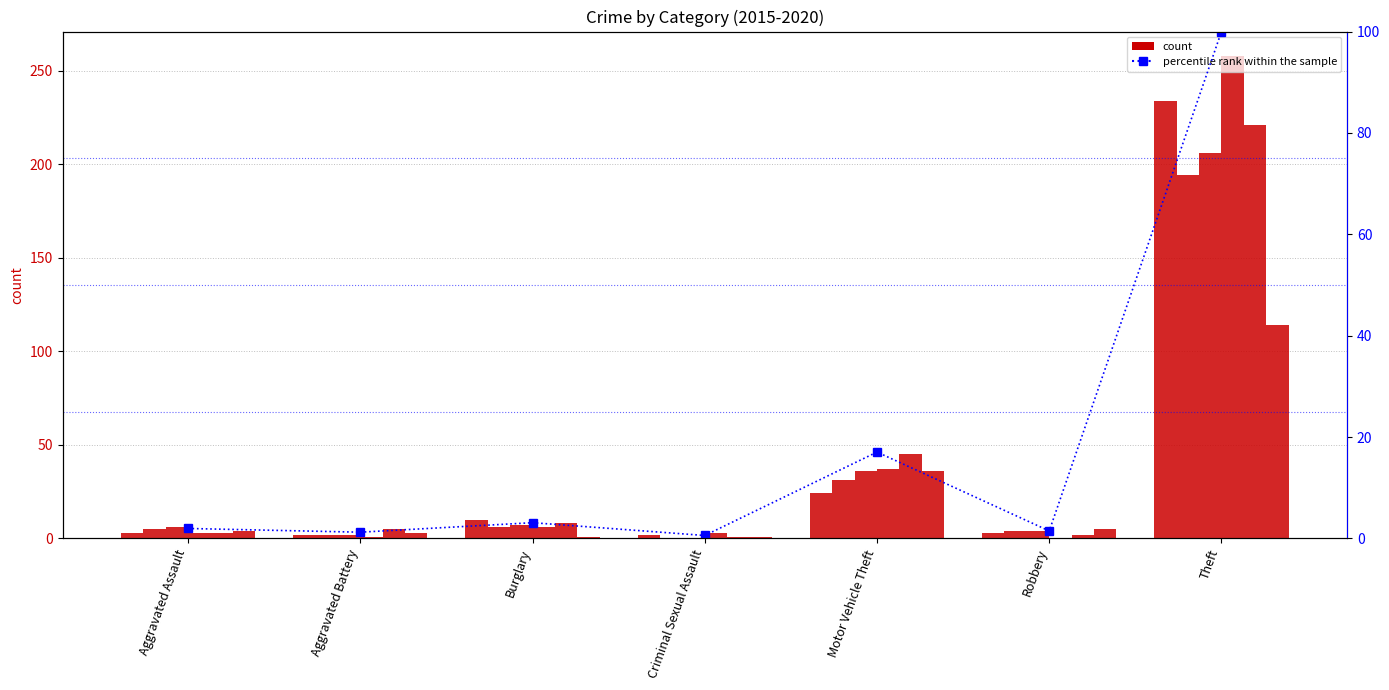

What is the ratio of the value at Robbery to the value at Aggravated Battery?

1.2